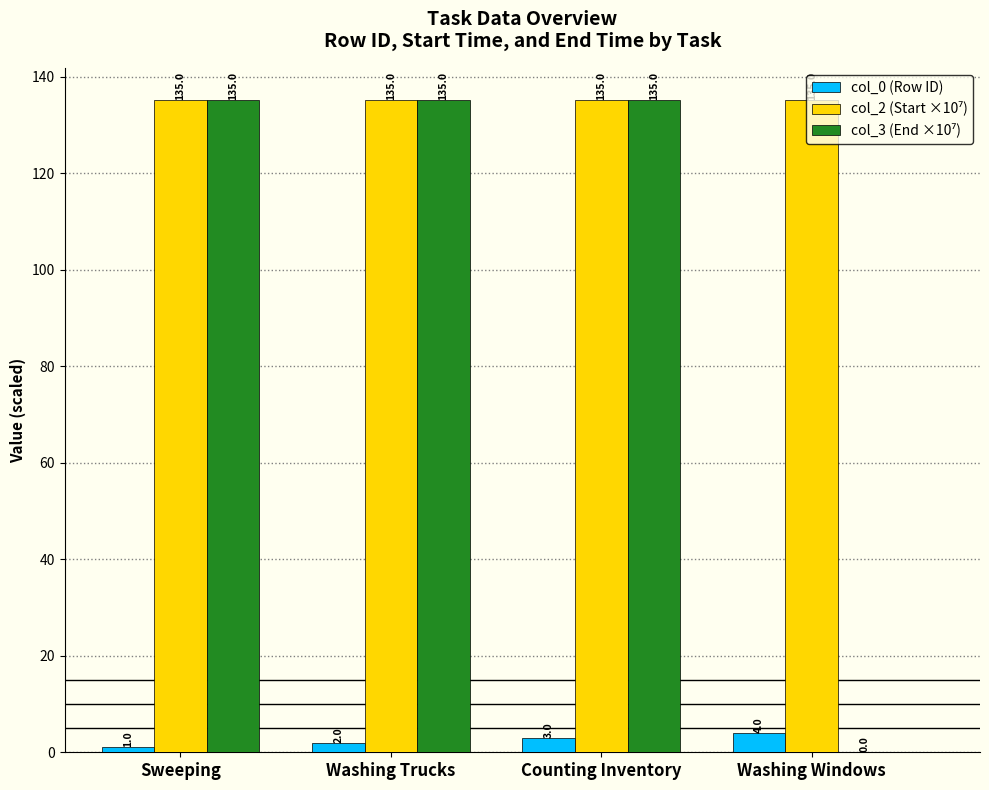

What is the sum of all col_0 (Row ID) values?

10.0